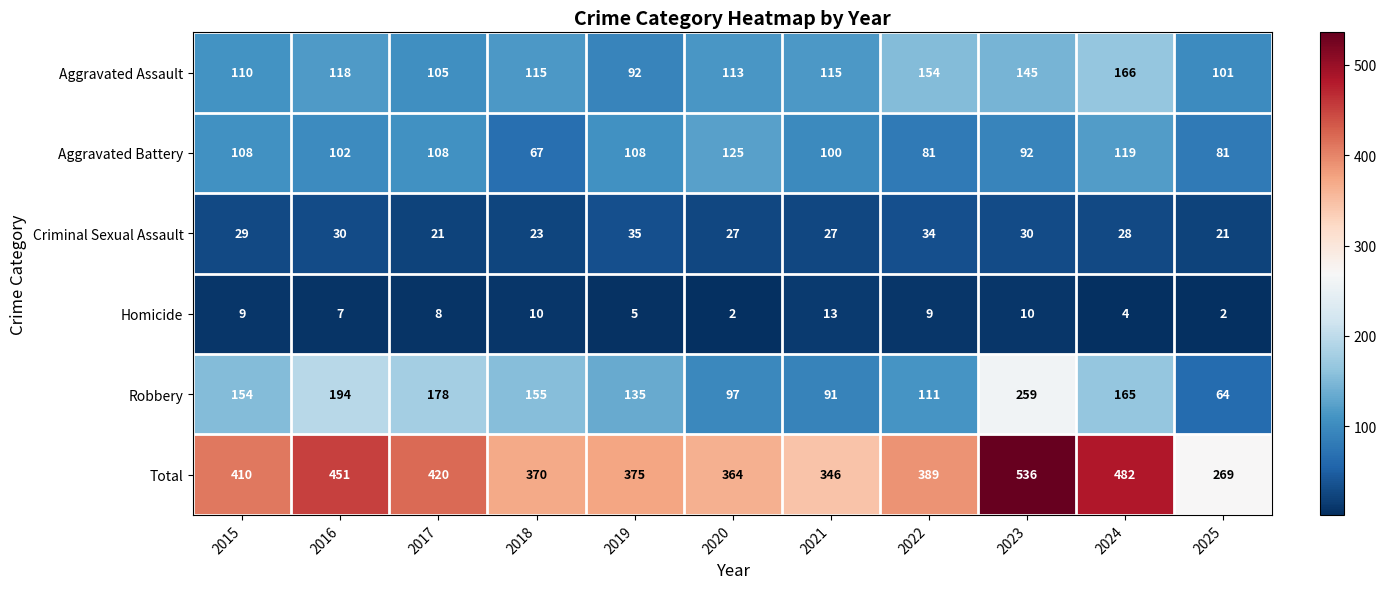

Which series has the largest total across all categories?

Total